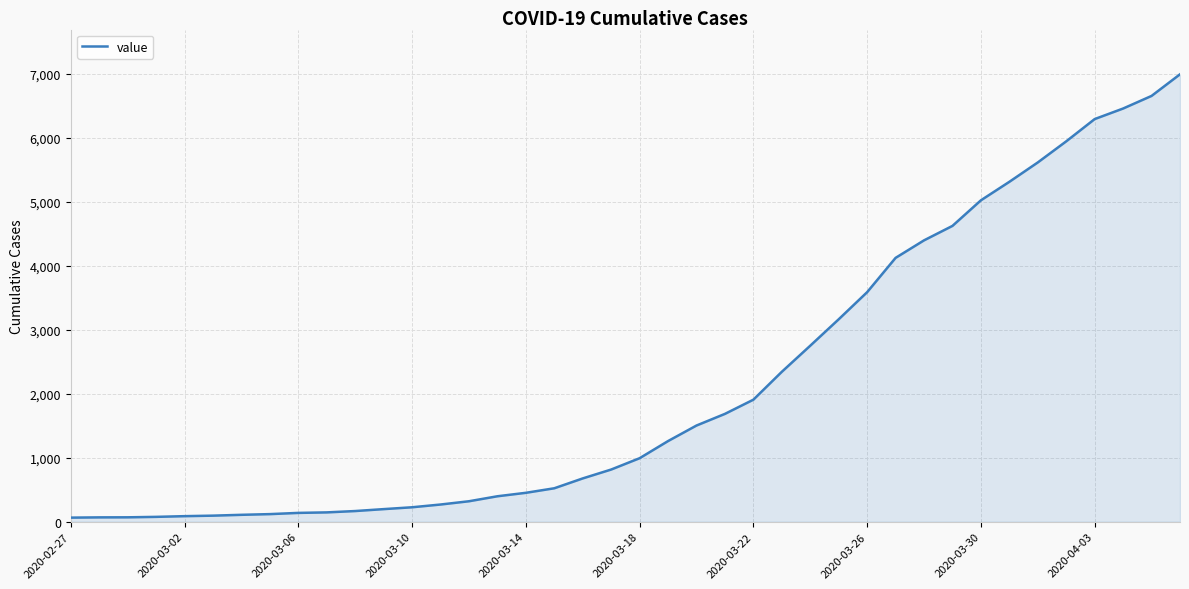

What is the difference between the maximum and minimum values?

6931